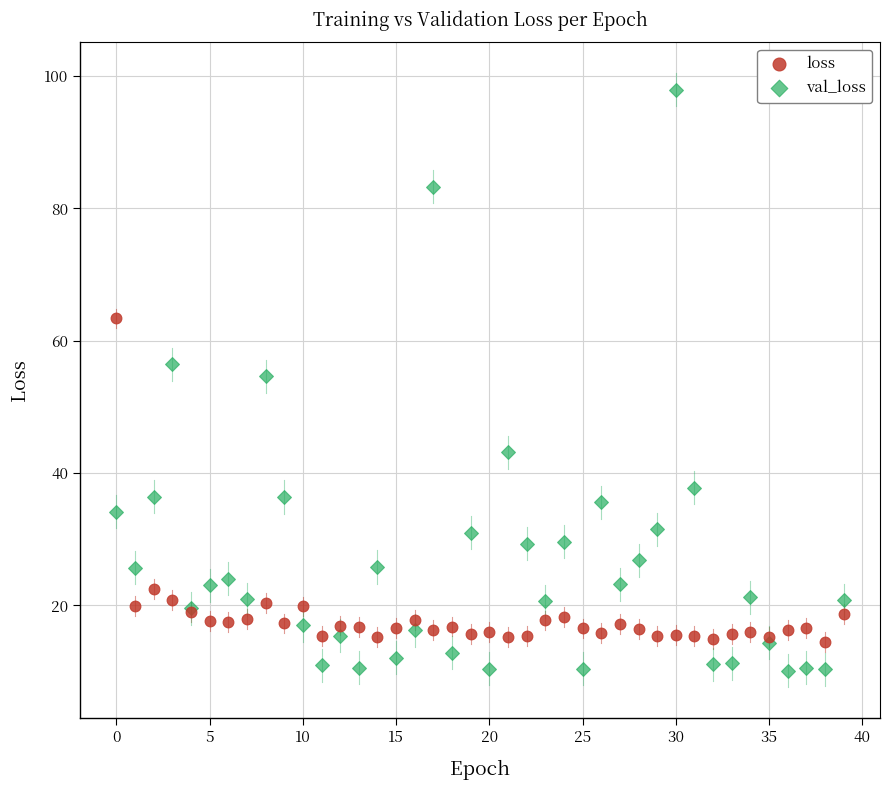

What are all the series names shown in the legend?

loss, val_loss